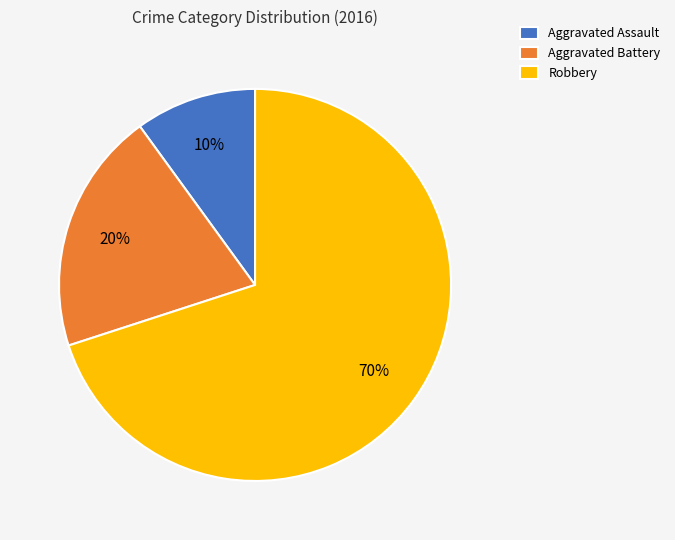

What is the ratio of the value at Robbery to the value at Aggravated Battery?

3.5